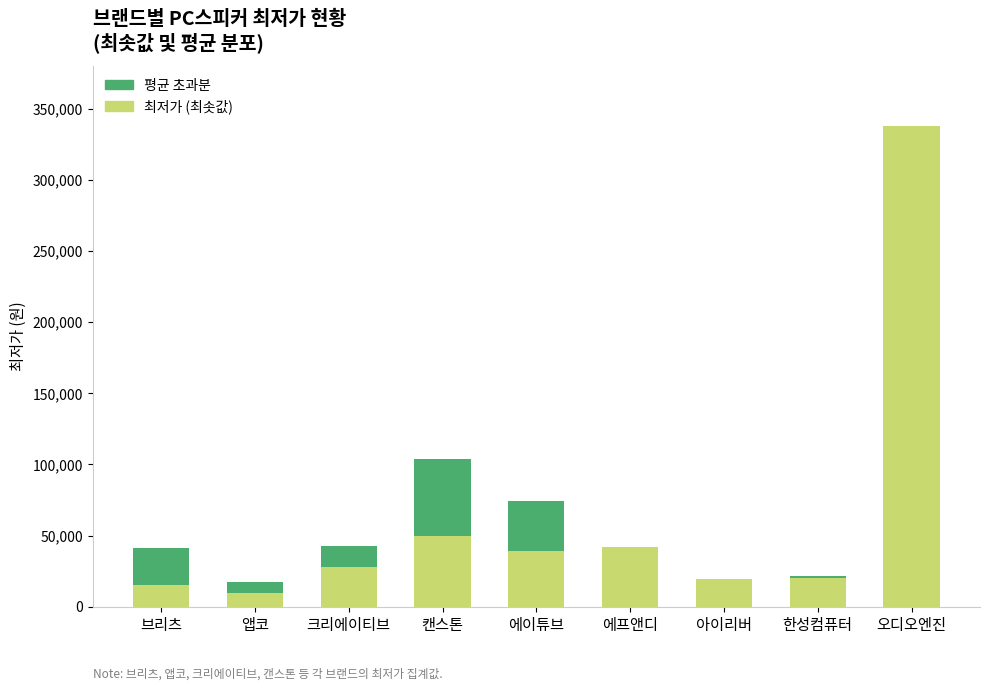

What is the total value across all series at 오디오엔진?

338000